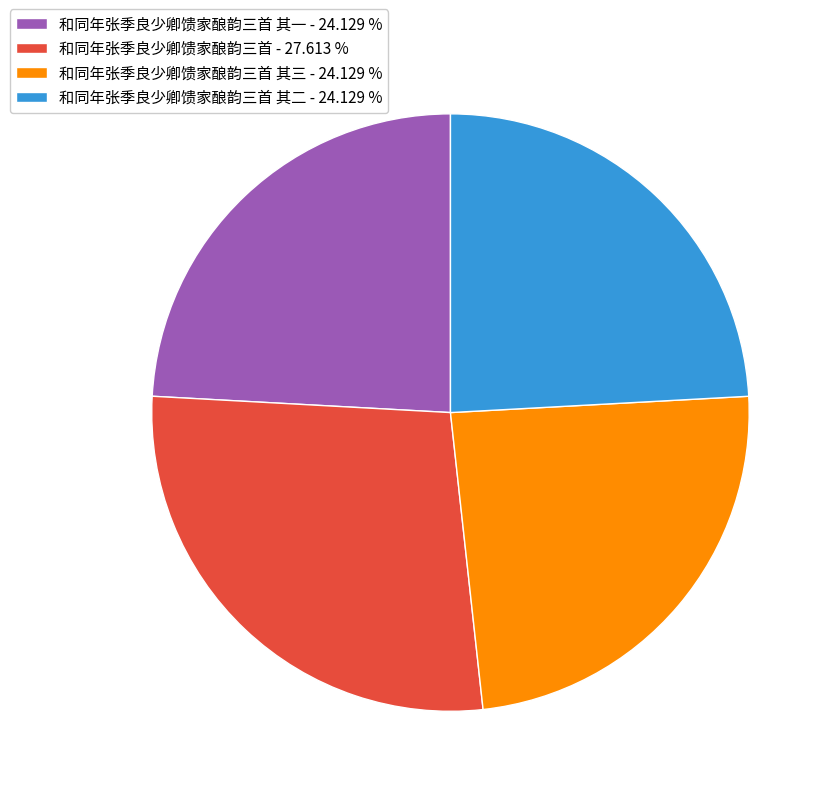

Combined, do 和同年张季良少卿馈家酿韵三首 其一 - 24.129 % and 和同年张季良少卿馈家酿韵三首 - 27.613 % account for over 50%?

Yes